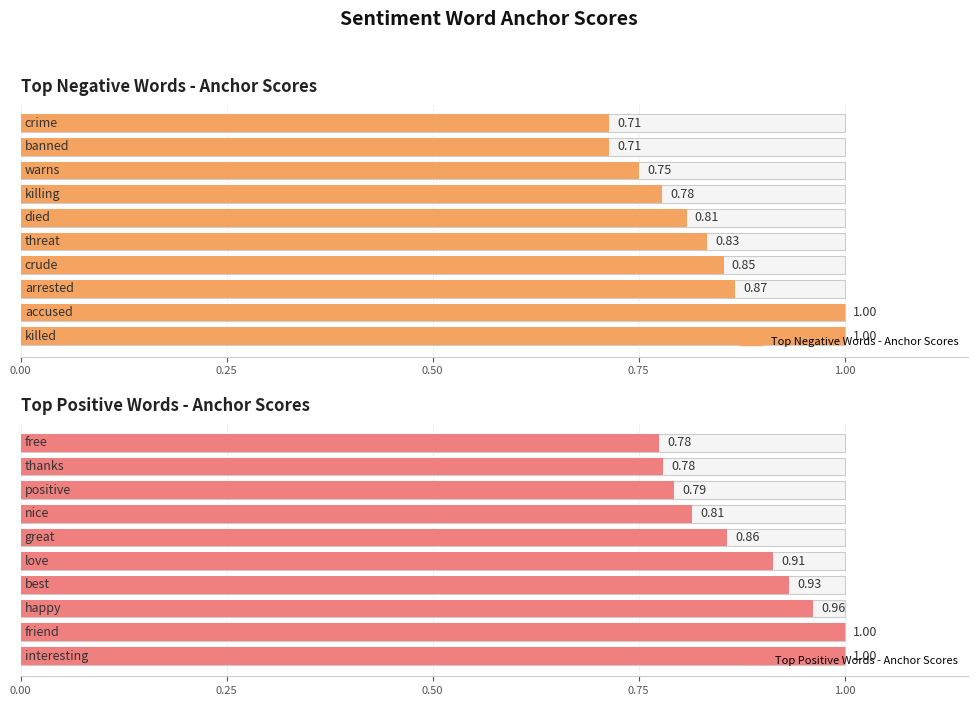

Reading left to right, transcribe all the data shown in this chart.

negative anchor score: killed/interesting=1.0	accused/friend=1.0	arrested/happy=0.9	crude/best=0.9	threat/love=0.8	died/great=0.8	killing/nice=0.8	warns/positive=0.8	banned/thanks=0.7	crime/free=0.7
positive anchor score: killed/interesting=1.0	accused/friend=1.0	arrested/happy=1.0	crude/best=0.9	threat/love=0.9	died/great=0.9	killing/nice=0.8	warns/positive=0.8	banned/thanks=0.8	crime/free=0.8